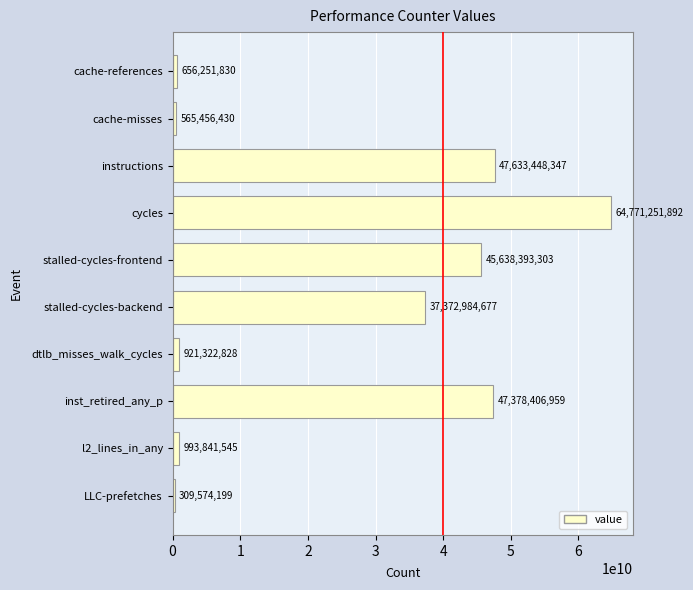

List the labels in order of value, smallest first.

LLC-prefetches, cache-misses, cache-references, dtlb_misses_walk_cycles, l2_lines_in_any, stalled-cycles-backend, stalled-cycles-frontend, inst_retired_any_p, instructions, cycles